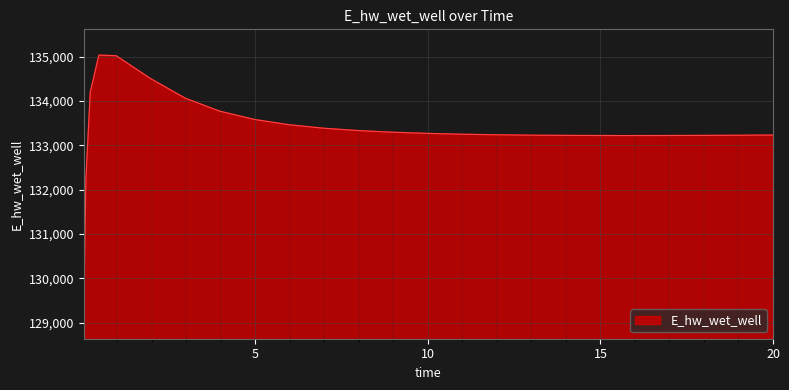

How many lines are shown in the chart?

1